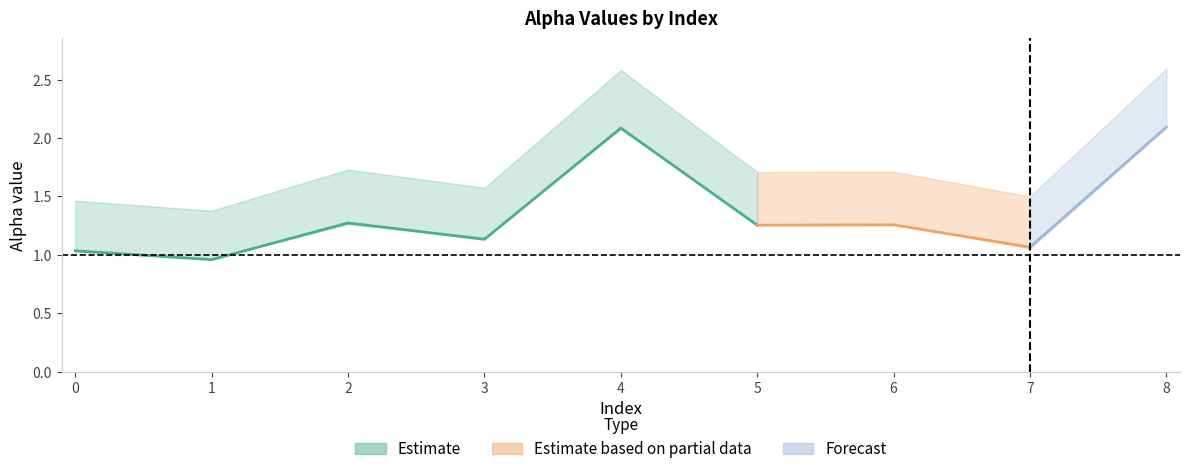

True or false: alpha_r_vals and alpha_max_vals cross at least once.

False